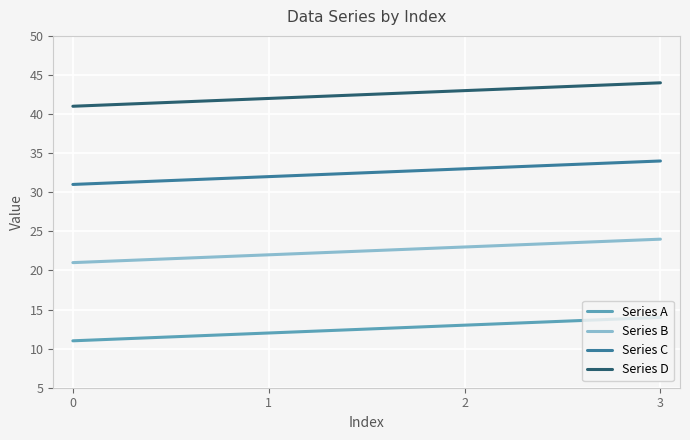

At 1, list the series in order from smallest to largest.

Series A, Series B, Series C, Series D